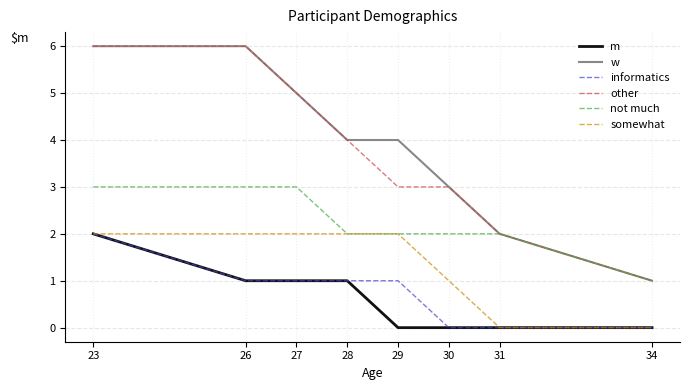

Which category has the highest value in the informatics series?

23